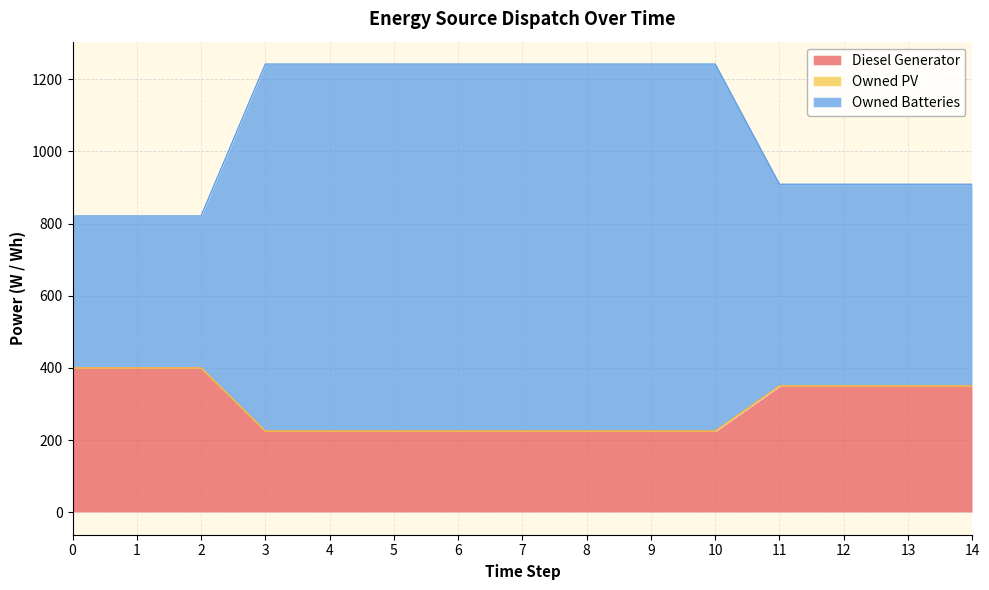

True or false: Diesel Generator has a value of 350 at 9.

False